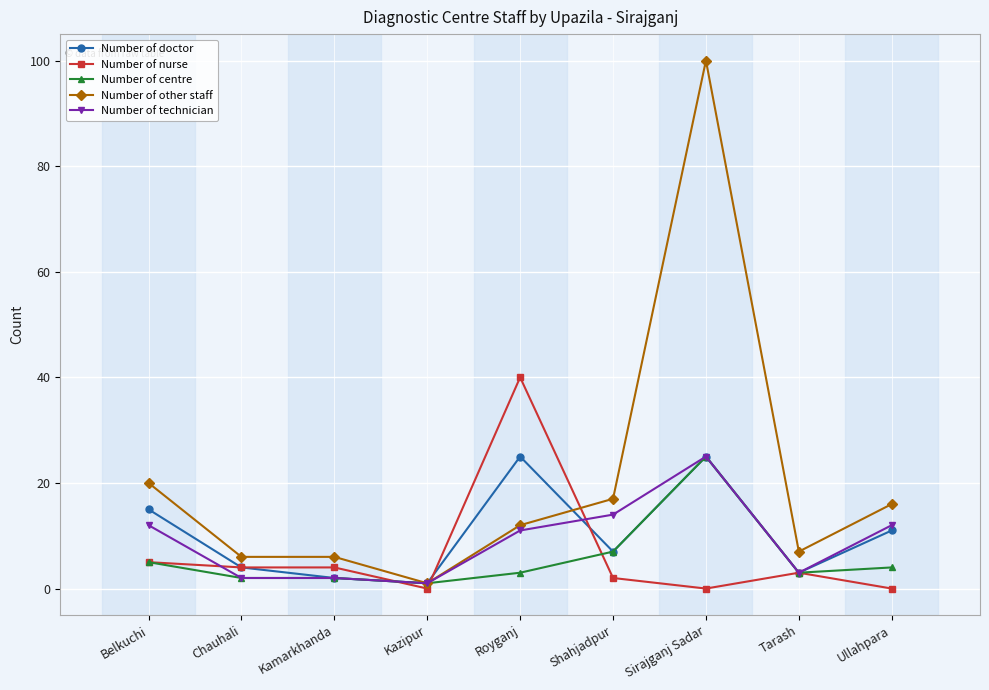

What is the sum of the Number of other staff values at Sirajganj Sadar and Ullahpara?

116